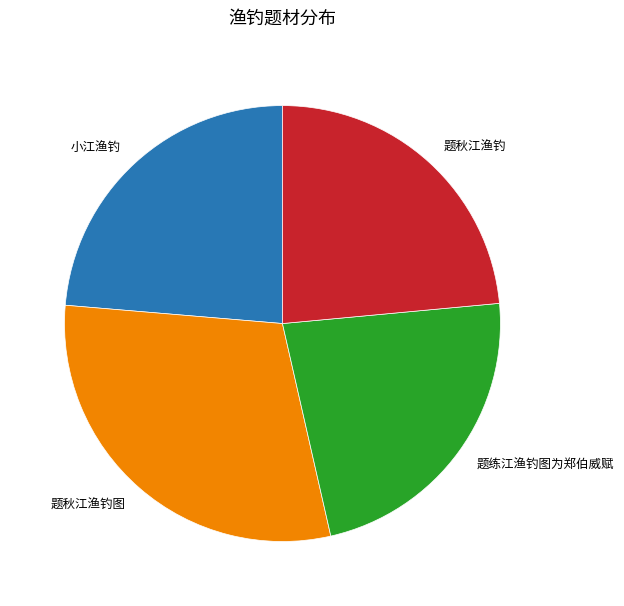

Does 题练江渔钓图为郑伯威赋 represent more than half of the total?

No